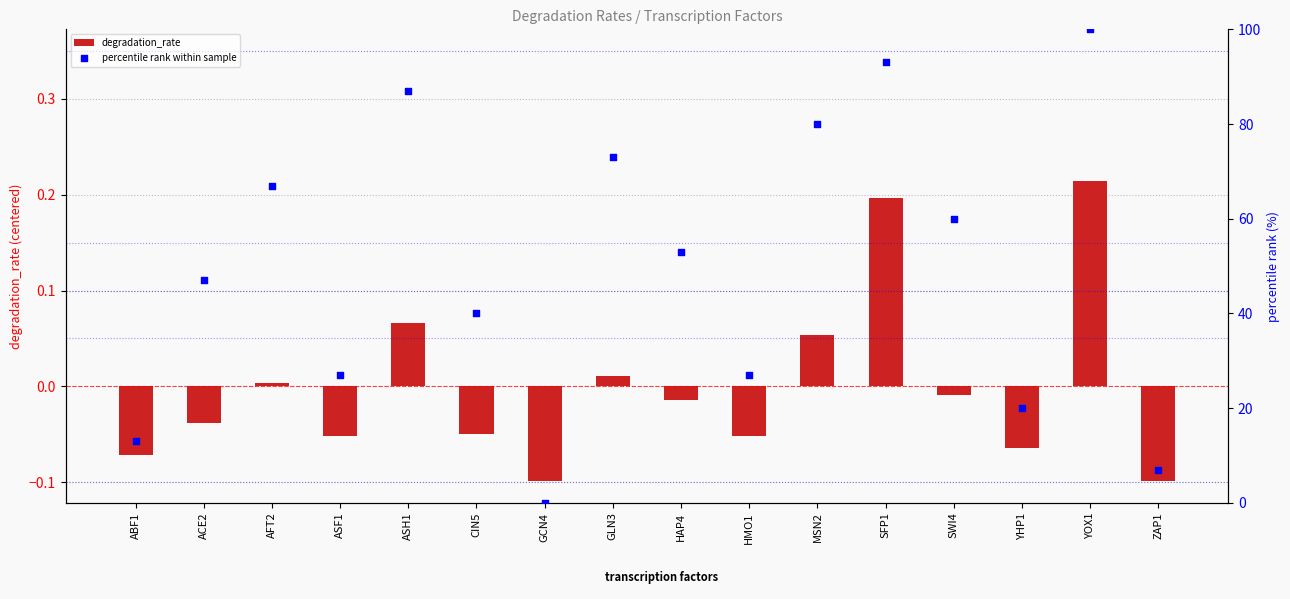

At how many categories does at least one series exceed 94?

1